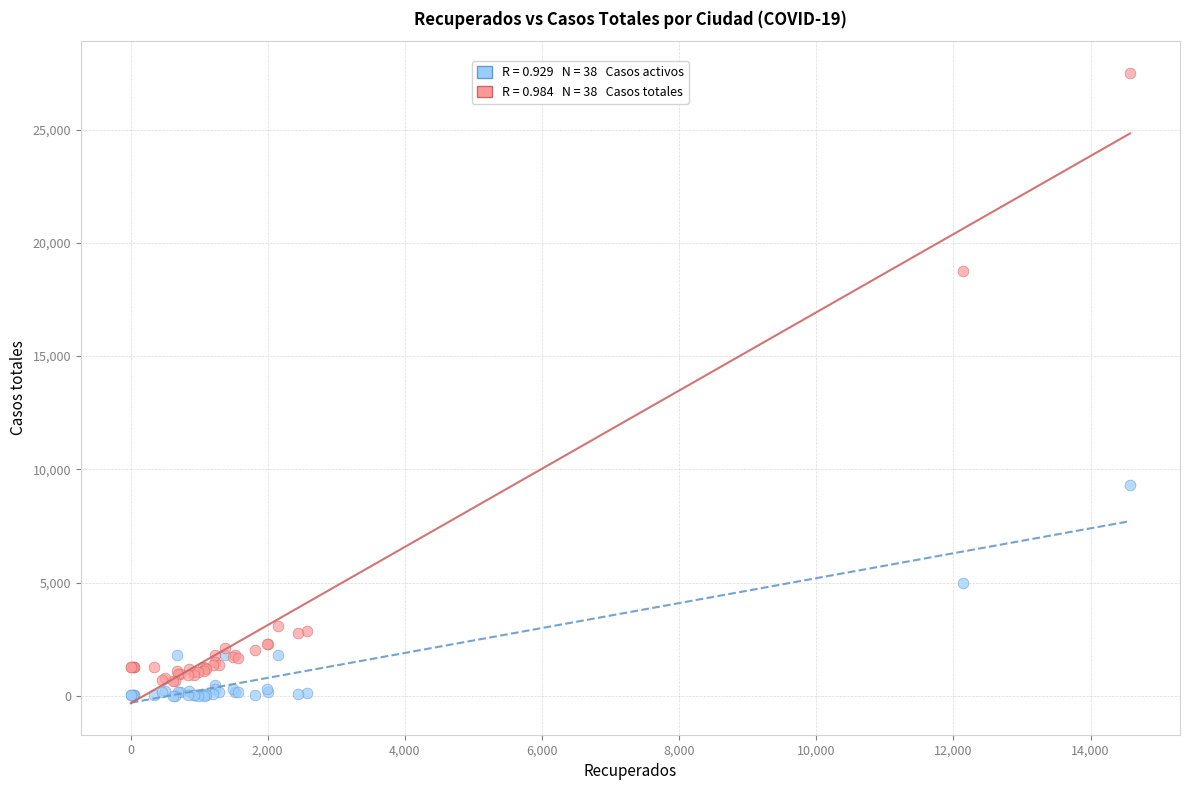

Across all series, what Y value is closest to 13756?

9330